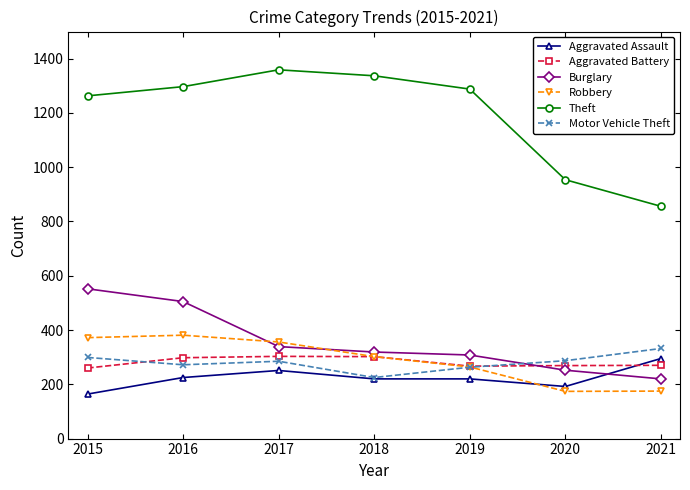

True or false: Aggravated Battery has a value of 417 at 2018.

False